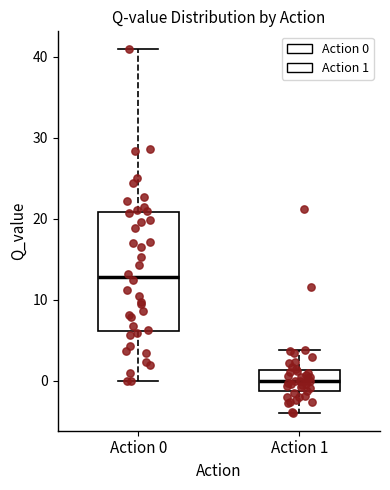

Which box is the tallest, from its lower edge to its upper edge?

Action 0